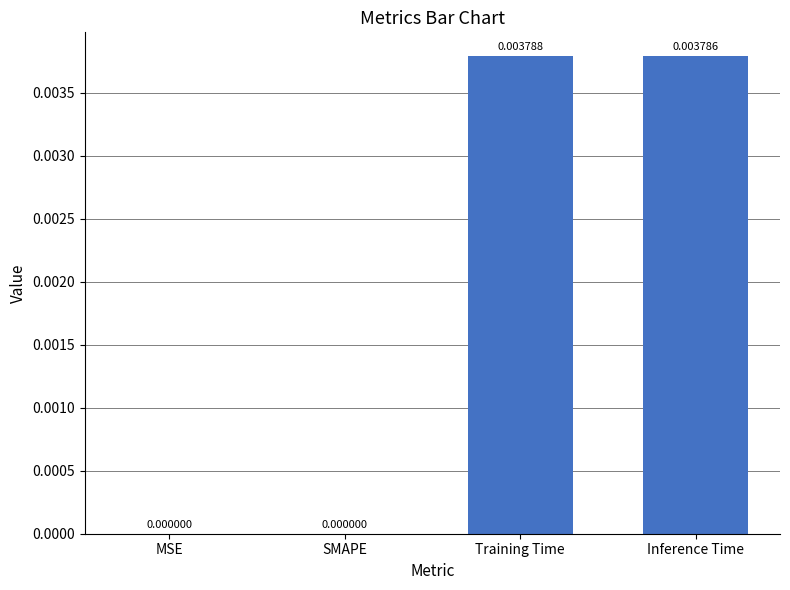

Which has a higher value, Training Time or MSE?

Training Time